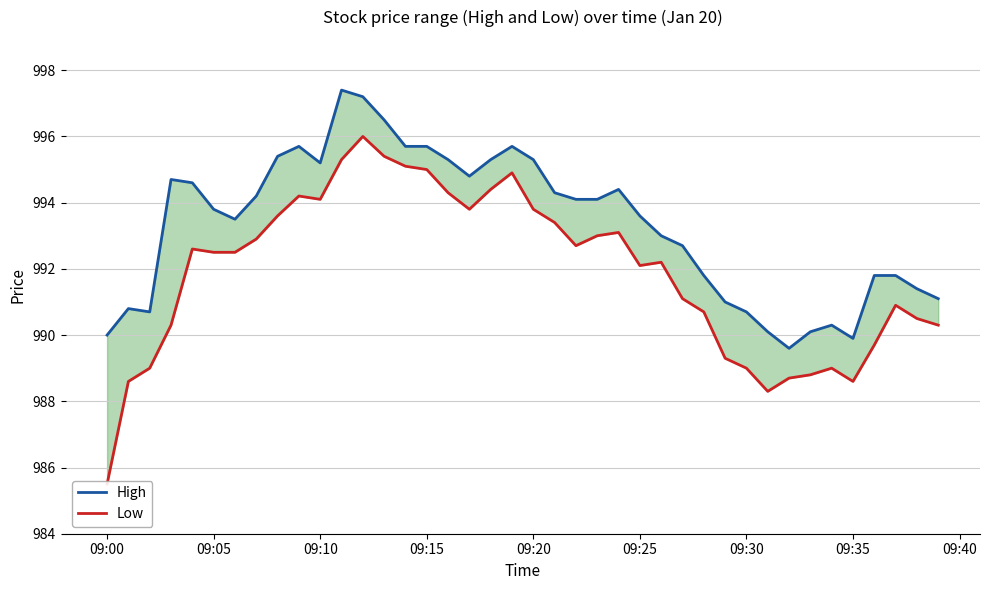

Does the chart display data point markers on the line(s)?

No